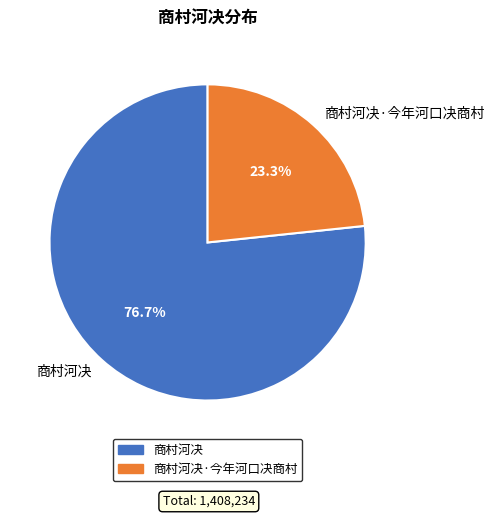

Is the sum of 商村河决 and 商村河决·今年河口决商村 greater than half?

Yes